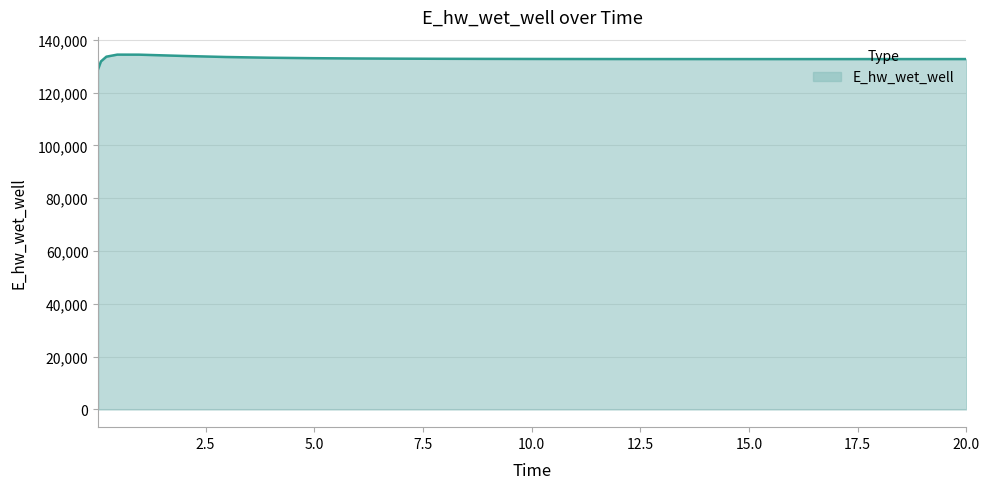

What is the greatest value displayed?

134350.1